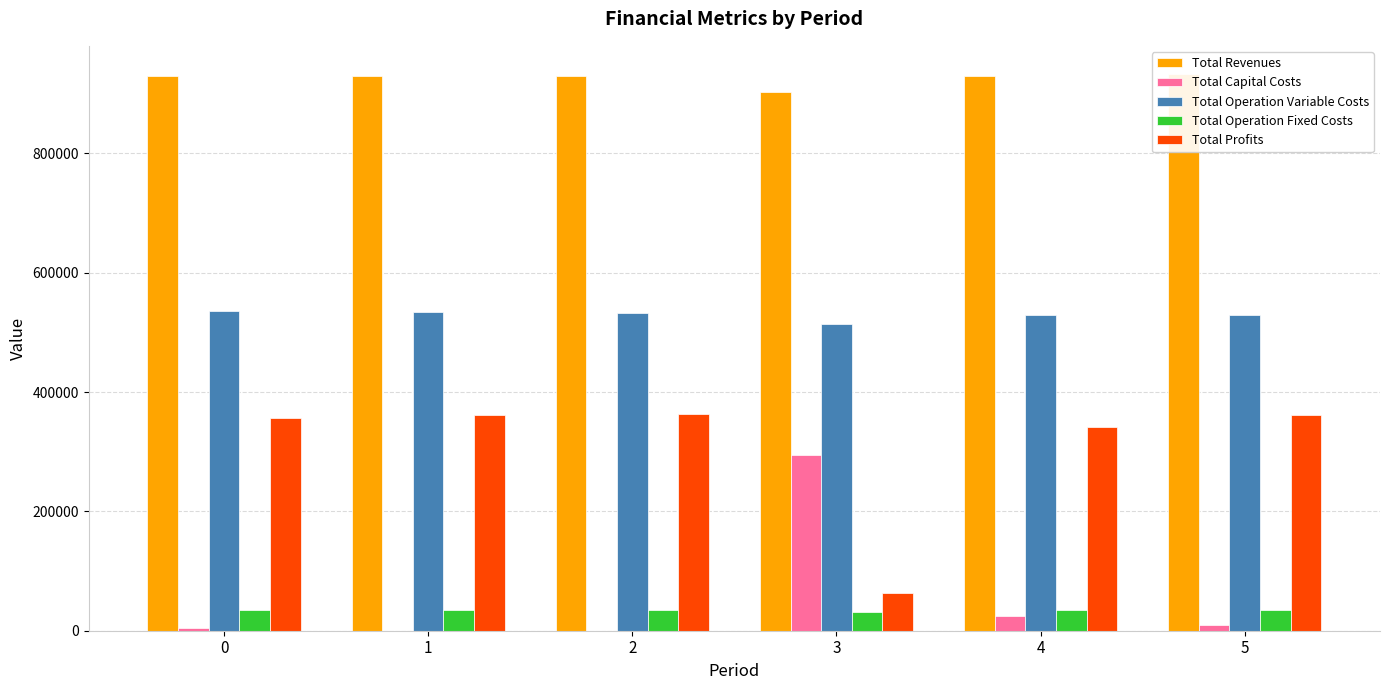

Which series has the widest spread of values?

Total Profits